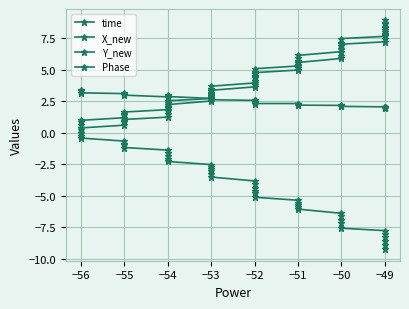

True or false: Phase has more than 0 interior local peaks.

True